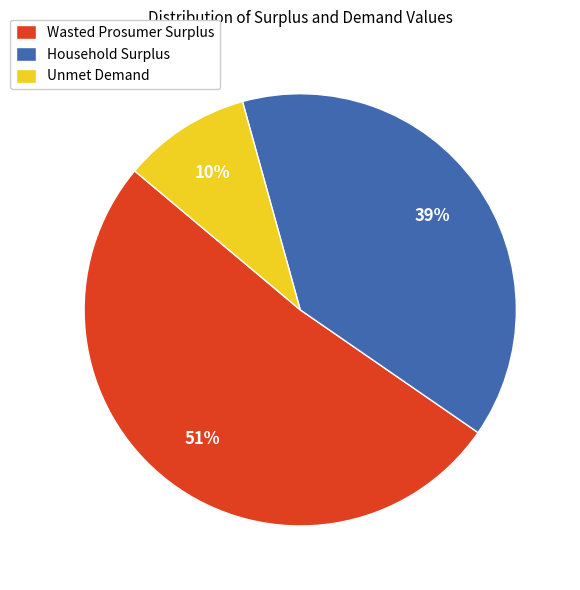

What percentage is the Wasted Prosumer Surplus slice, to the nearest percent?

51%